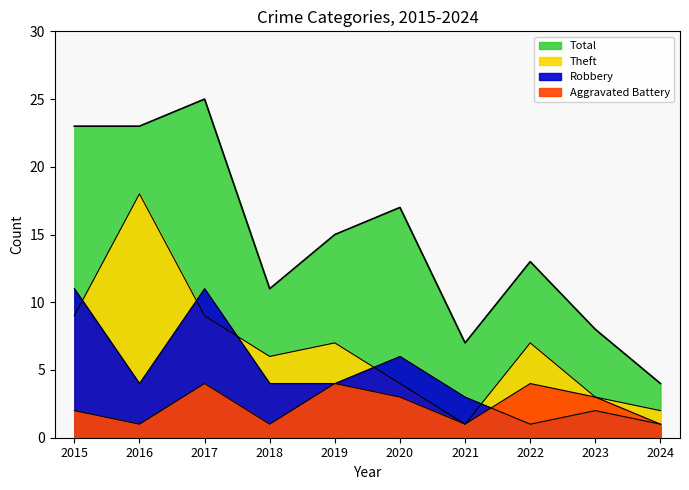

The Total series shows 26 at 2020. True or false?

False